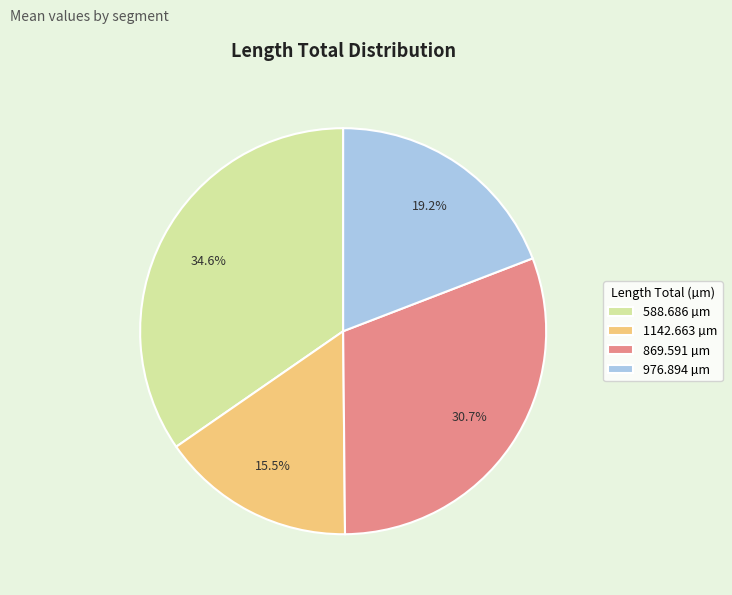

What is the largest slice in the pie chart?

588.686